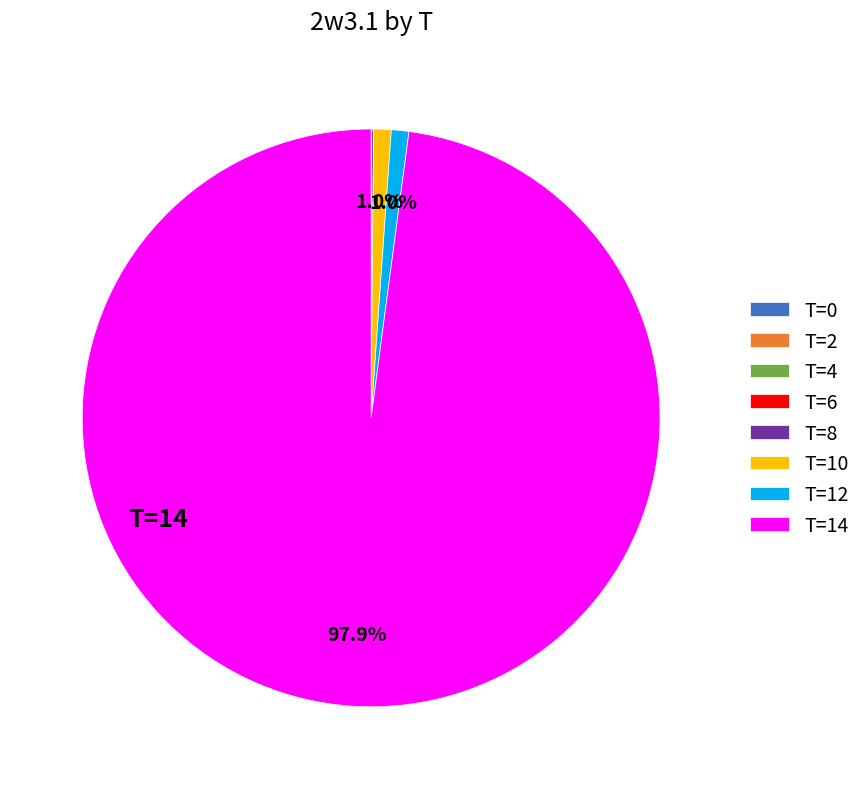

Is there a majority slice in this chart?

Yes